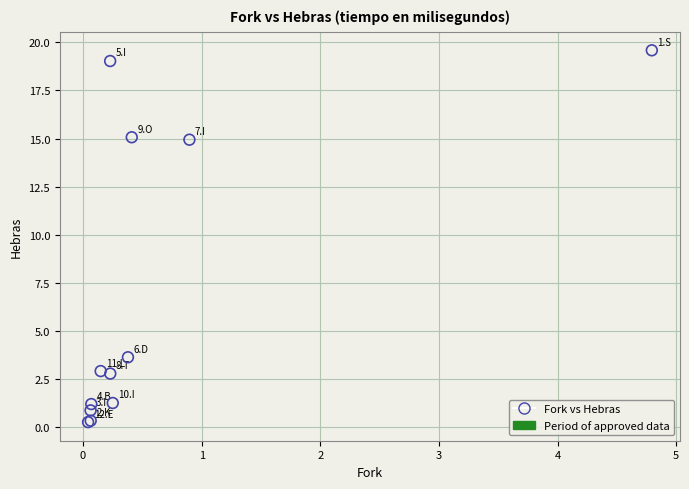

What Y value in the scatter plot is closest to 9?

3.6